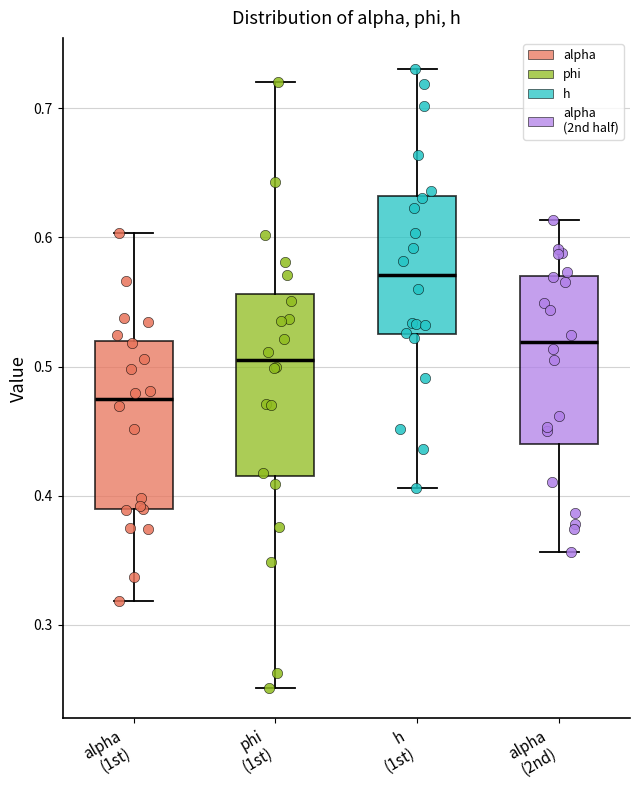

Reading left to right, read every box against the y-axis: the position of its median line, the range the box covers, and the ends of its whiskers. The values are not printed on the chart, so give them approximately, as read against the axis.

alpha (1st): median 0.47, box 0.39 to 0.52, whiskers 0.32 to 0.60
phi (1st): median 0.51, box 0.42 to 0.56, whiskers 0.25 to 0.72
h (1st): median 0.57, box 0.52 to 0.63, whiskers 0.41 to 0.73
alpha (2nd): median 0.52, box 0.44 to 0.57, whiskers 0.36 to 0.61